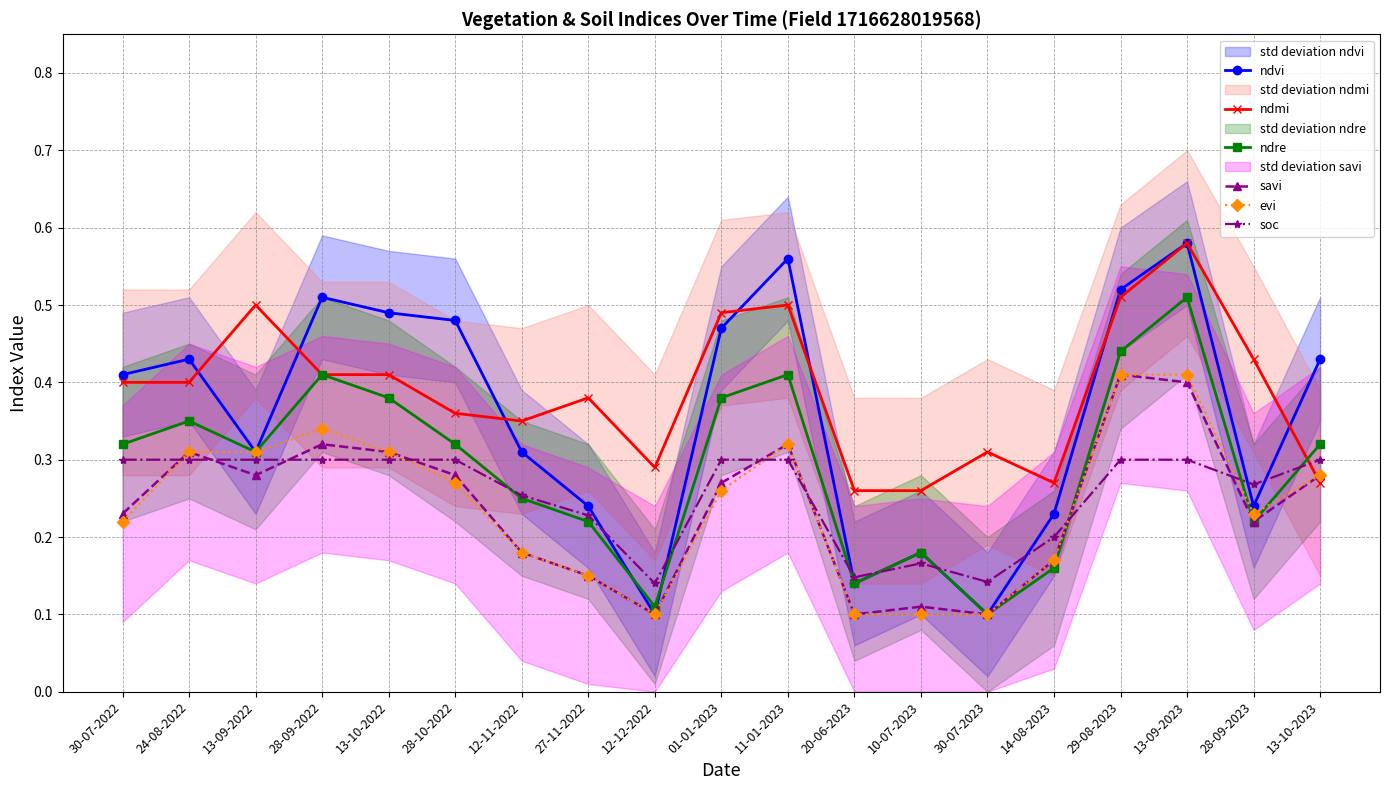

True or false: evi has a value of 0.3 at 24-08-2022.

True